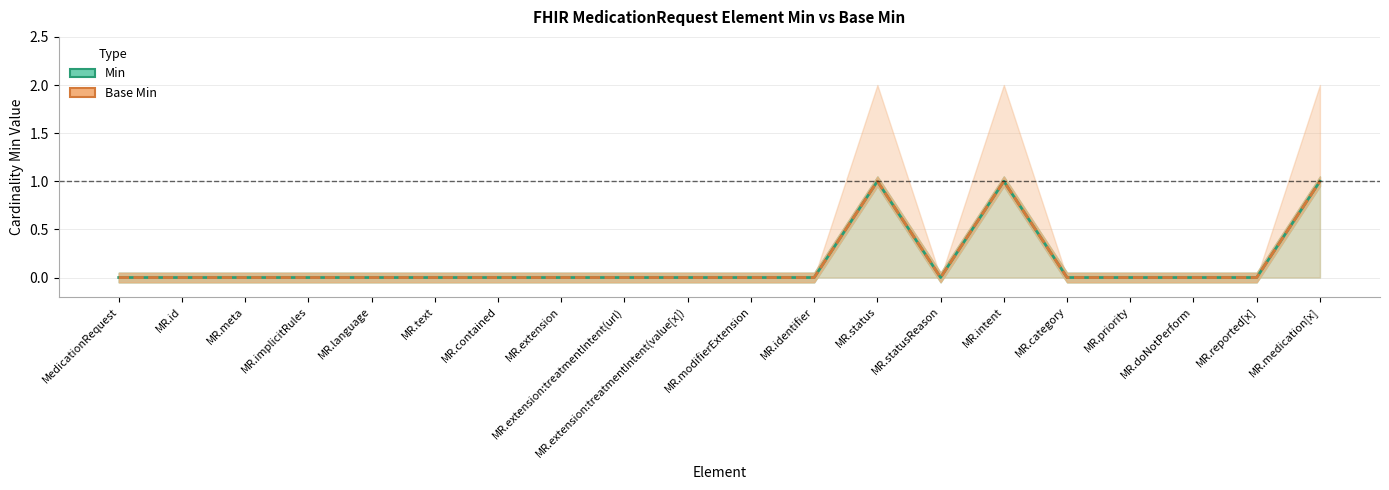

True or false: Base Min has more than 2 points higher than both neighbors.

False